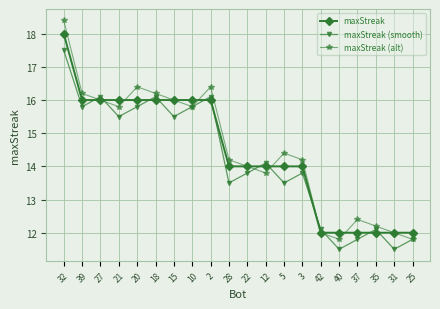

What is the spread (max minus min) of values at 12?

0.3